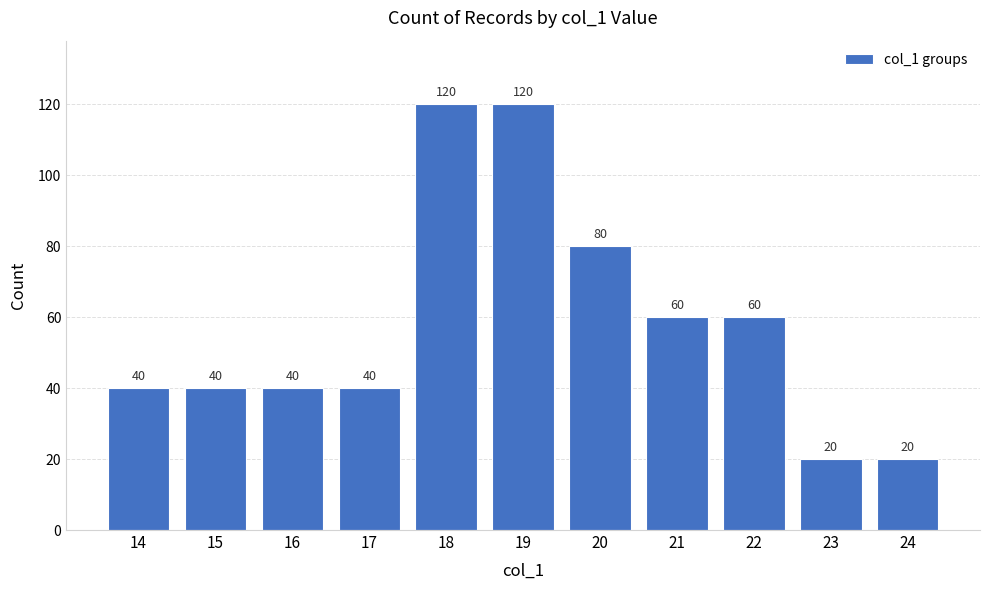

How many categories are shown in the chart?

11